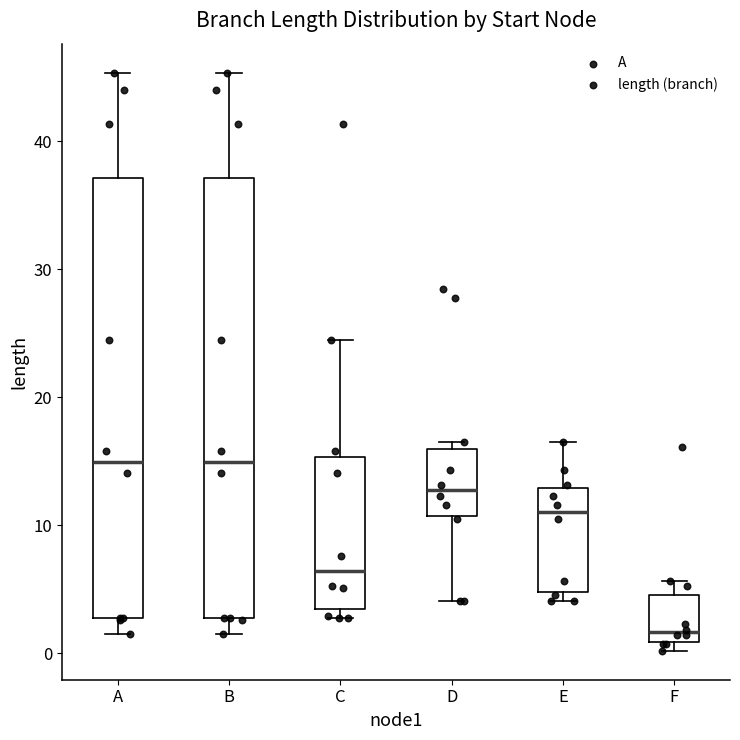

Which box's median line is the lowest?

F